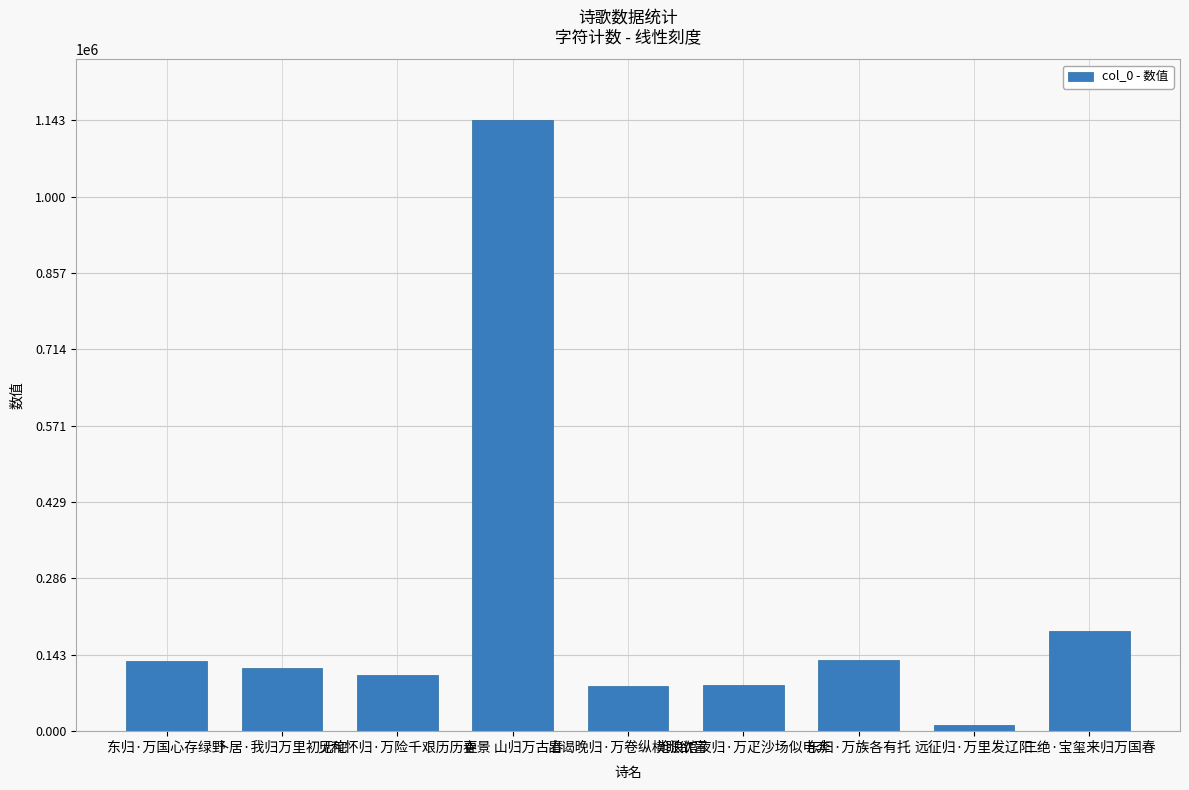

How many bars are there in total?

9